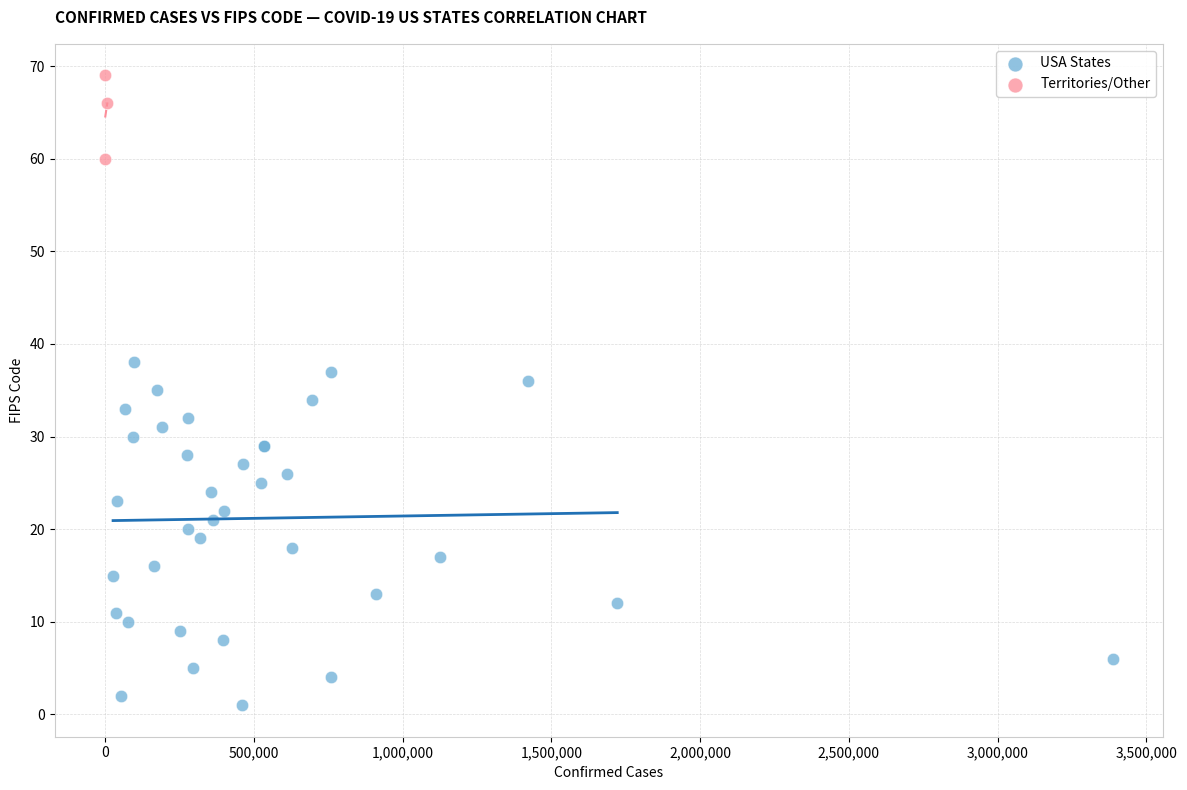

Which series has the largest Y range (max minus min)?

USA States